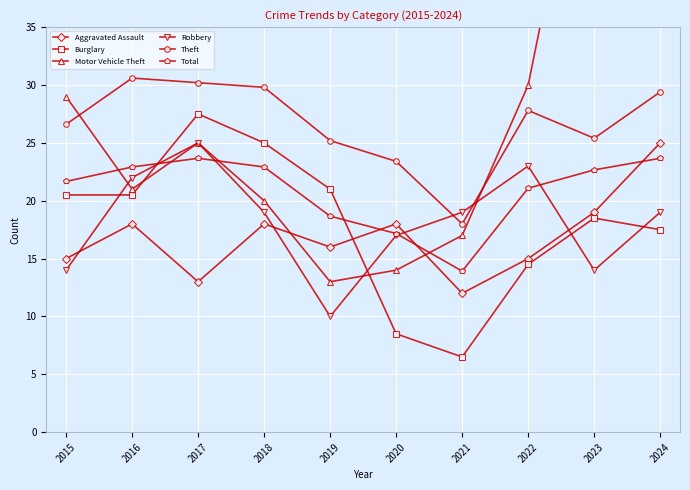

Where is the first local maximum for Aggravated Assault?

2016